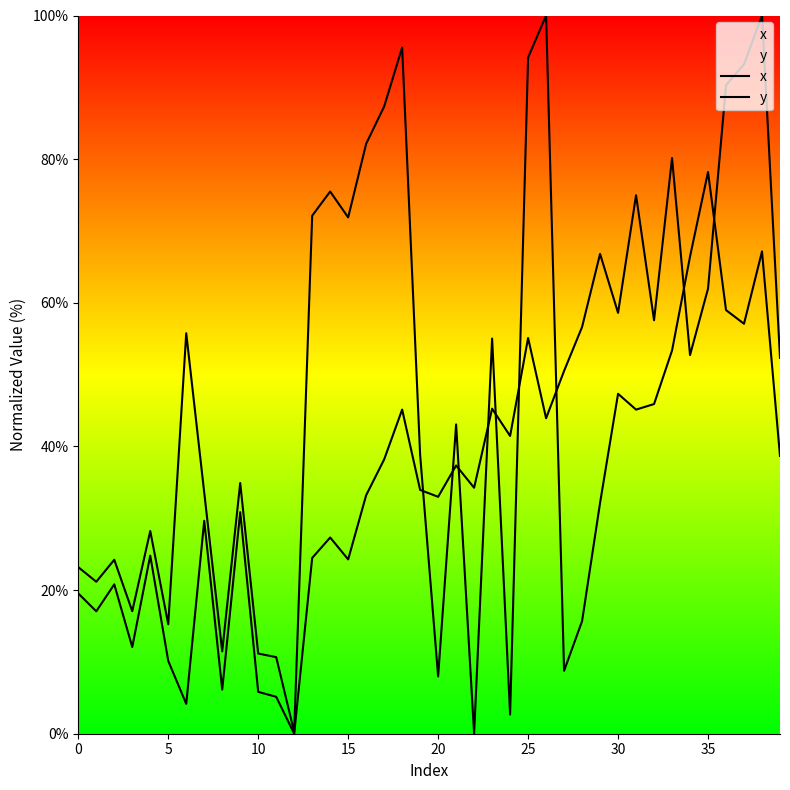

Does the chart have visible grid lines?

No